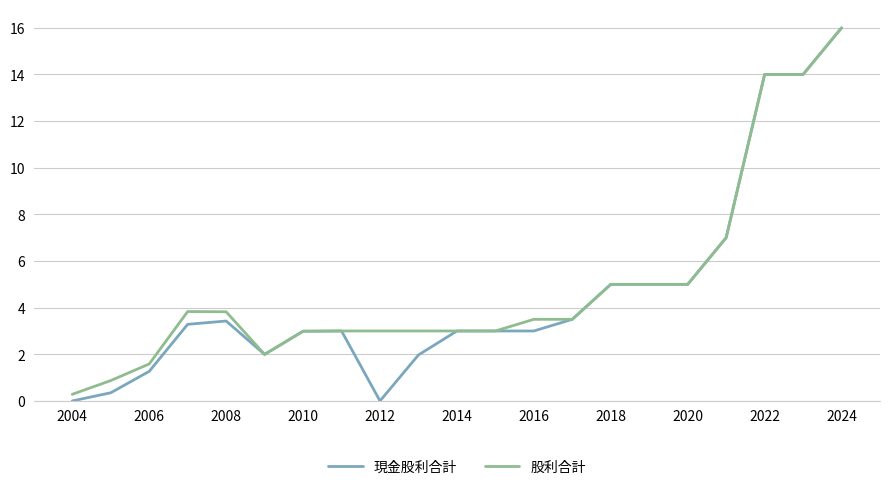

Which series has the largest range (max minus min)?

現金股利合計